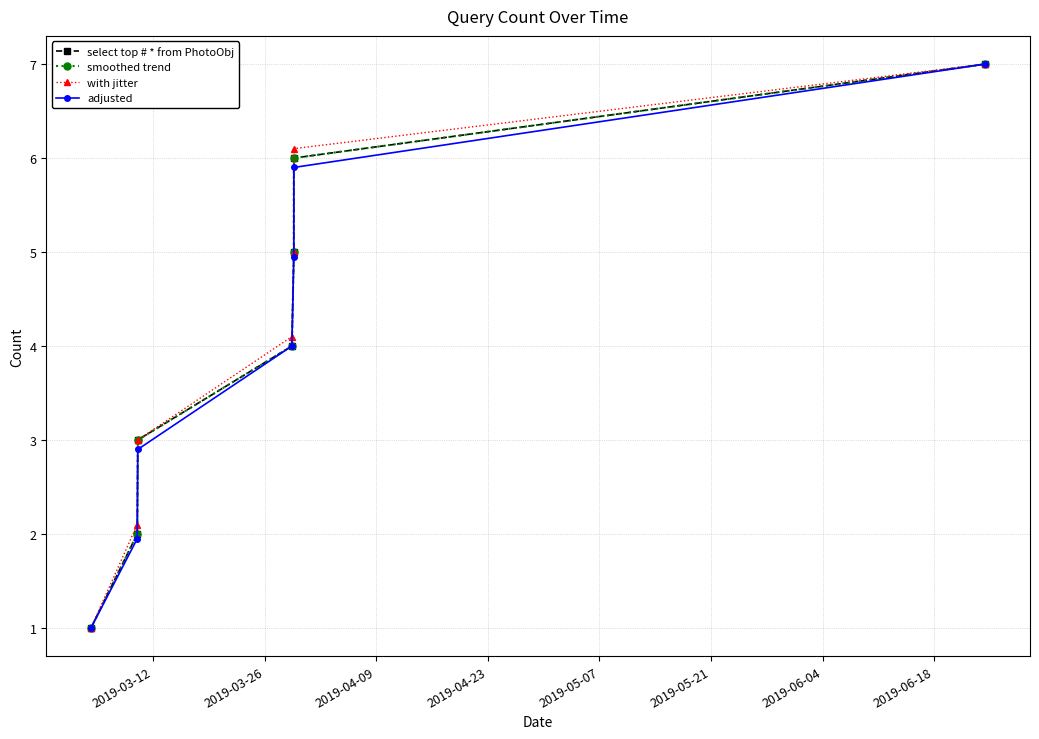

What is the minimum value shown in the chart?

1.0